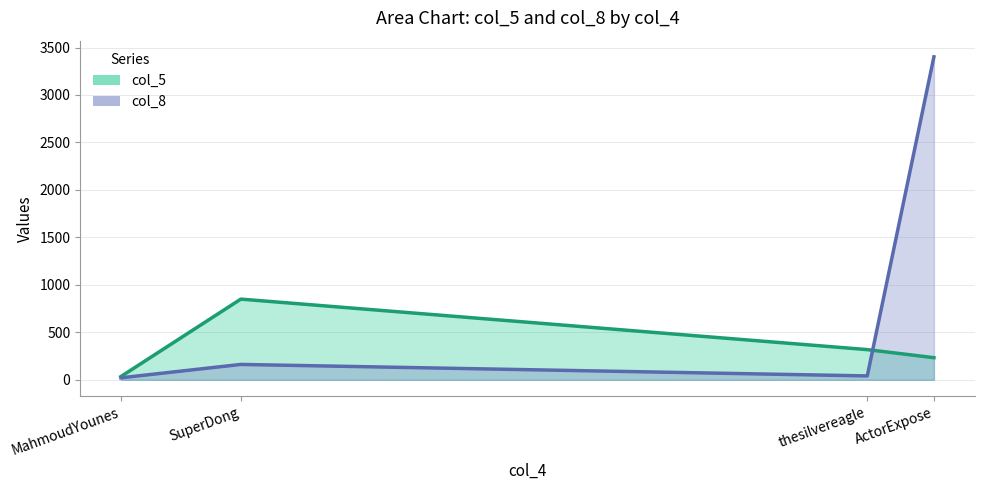

True or false: the data has more than 0 interior local peaks.

True